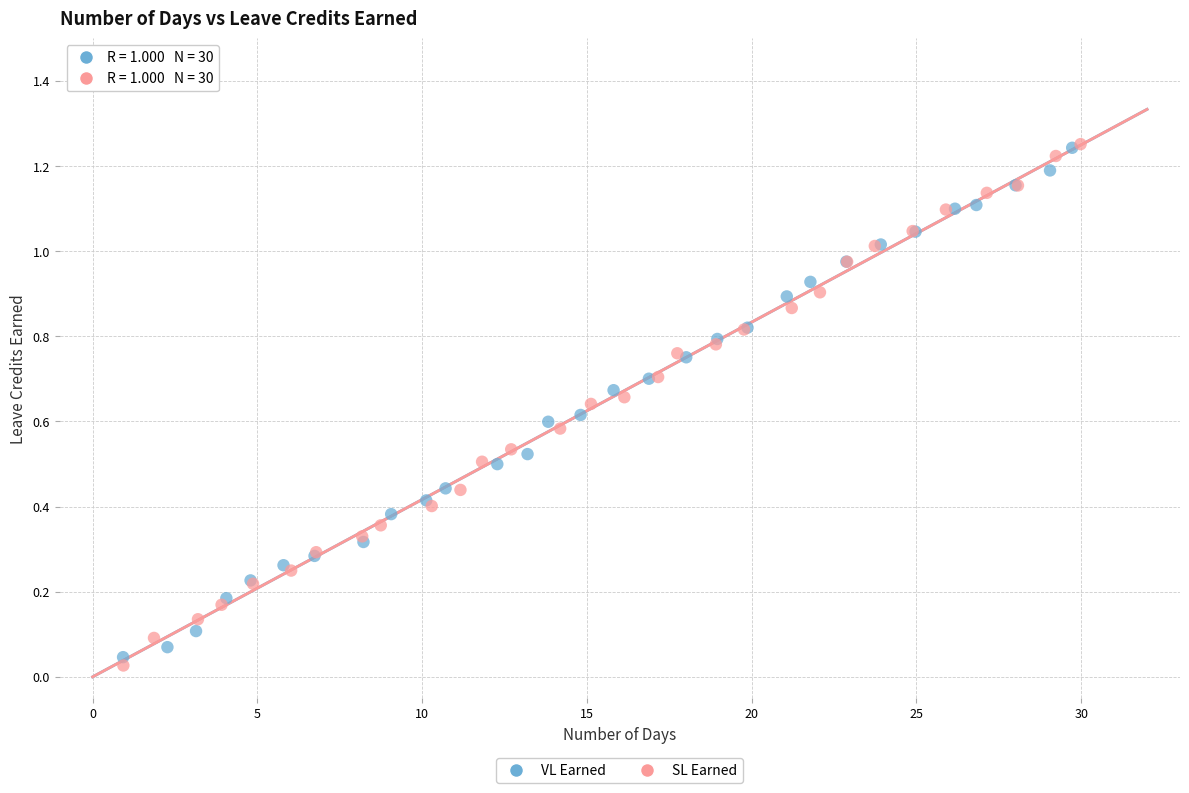

What are all the series names shown in the legend?

VL Earned, SL Earned